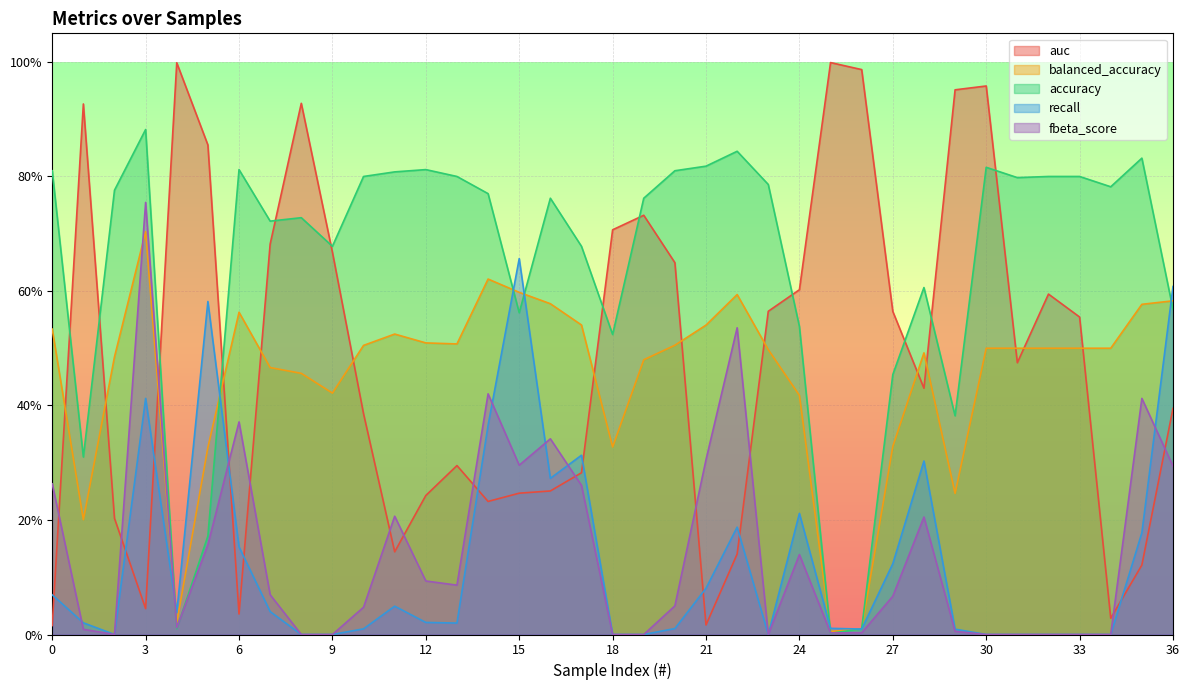

At 1, list the series in order from largest to smallest.

auc, accuracy, balanced_accuracy, recall, fbeta_score